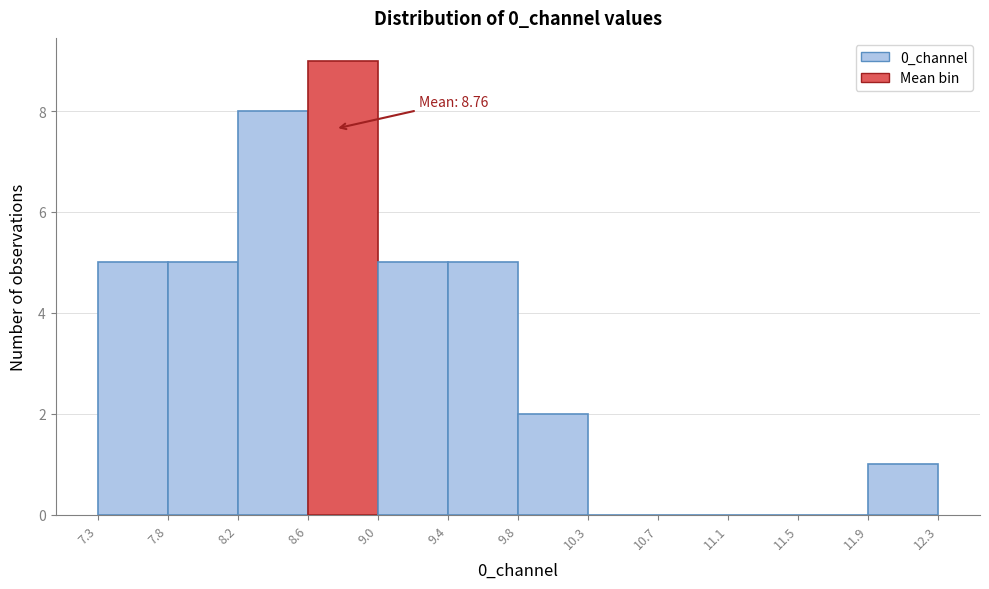

Over which range of the x-axis is the bar tallest?

8.6 to 9.0